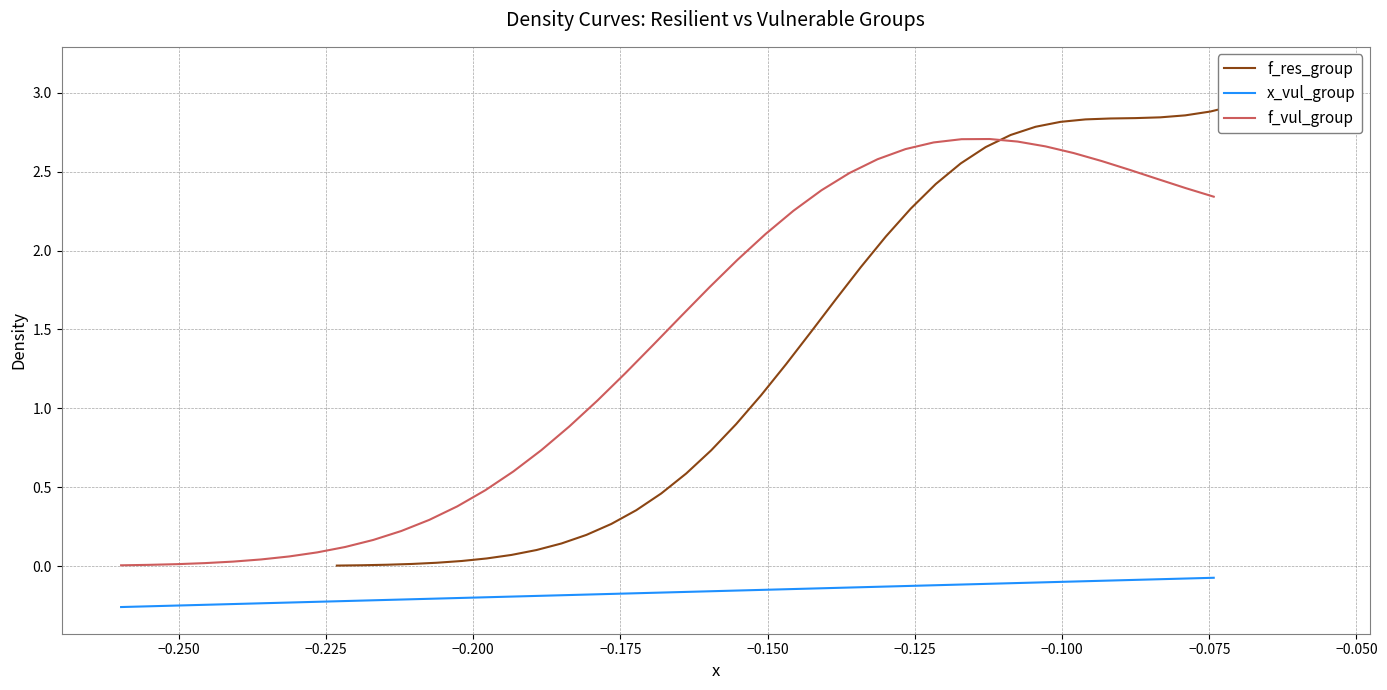

True or false: f_vul_group and x_vul_group intersect in this chart.

False